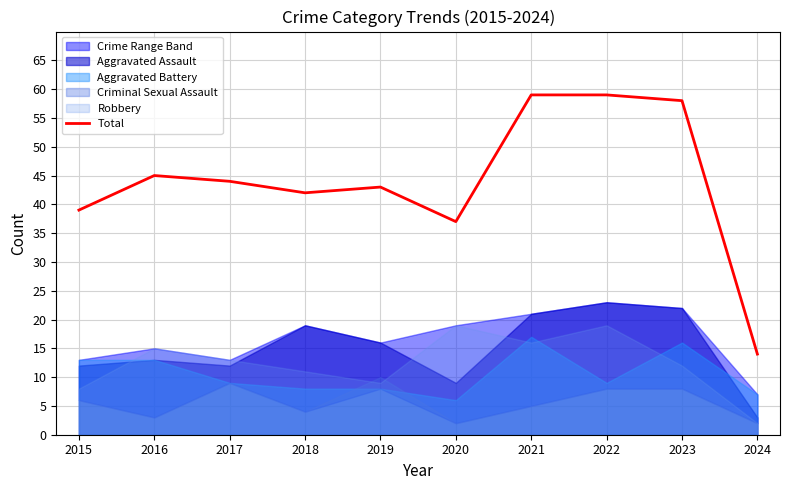

What is the difference between the maximum and second lowest values?

22